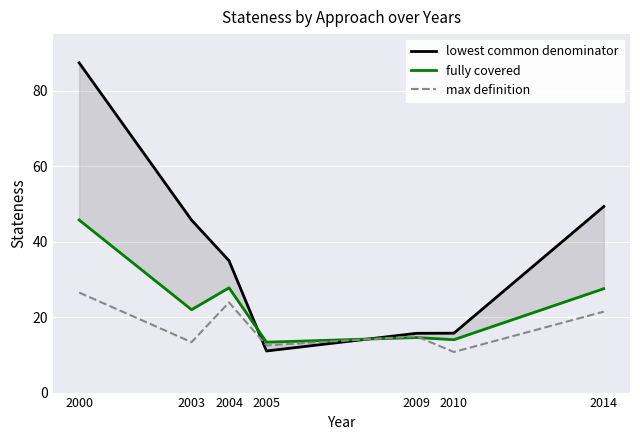

What is the sum of all lowest common denominator values?

259.8